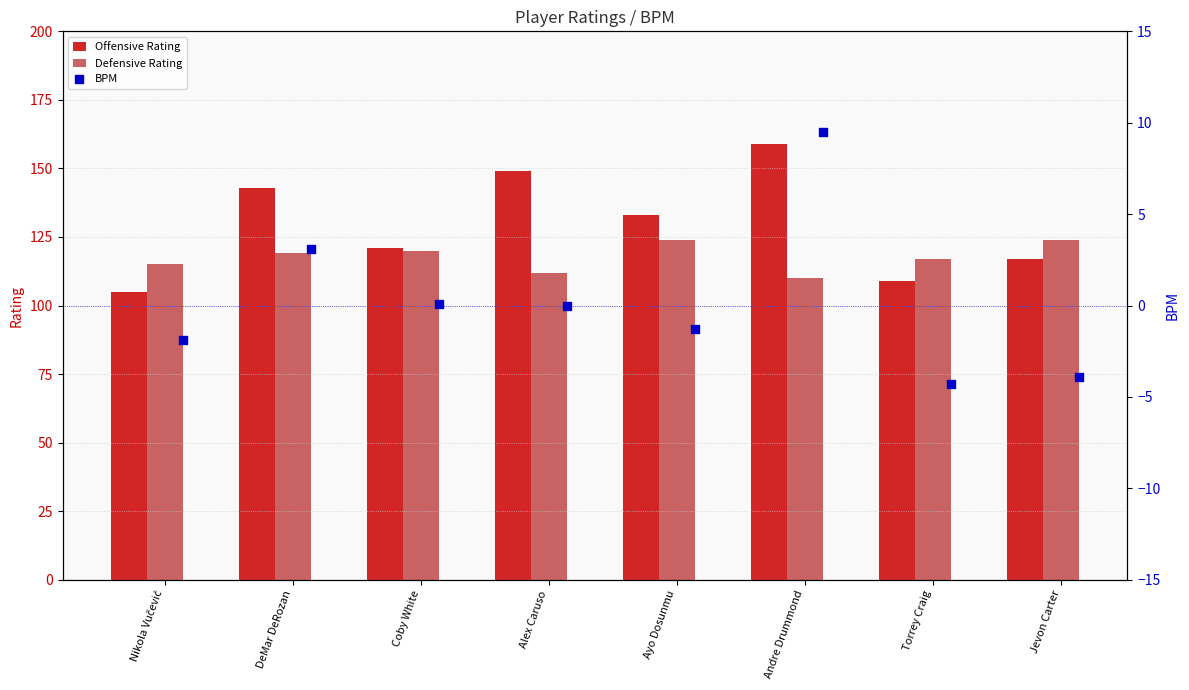

Is the value of Offensive Rating at Nikola Vučević greater than the value of Defensive Rating at DeMar DeRozan?

No